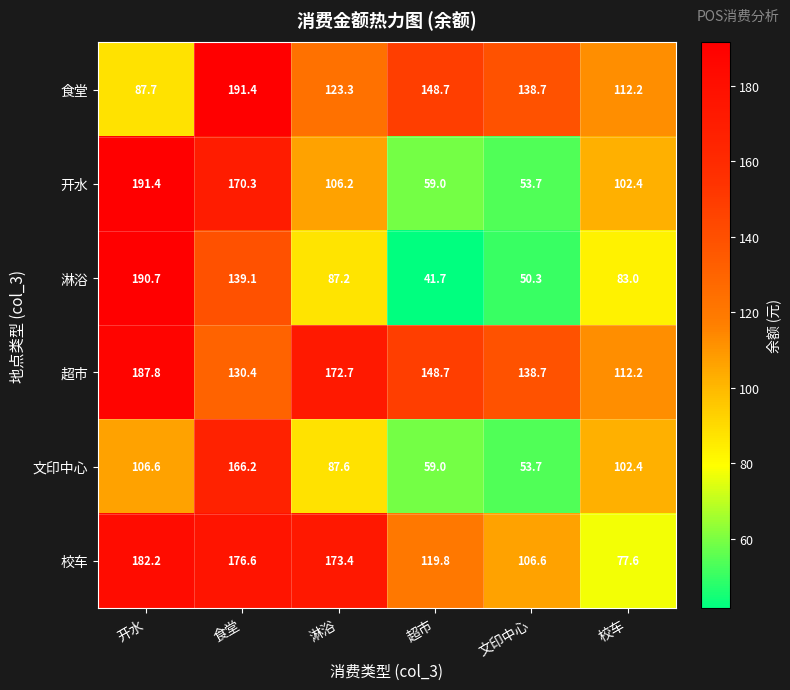

How many series are shown in this chart?

6